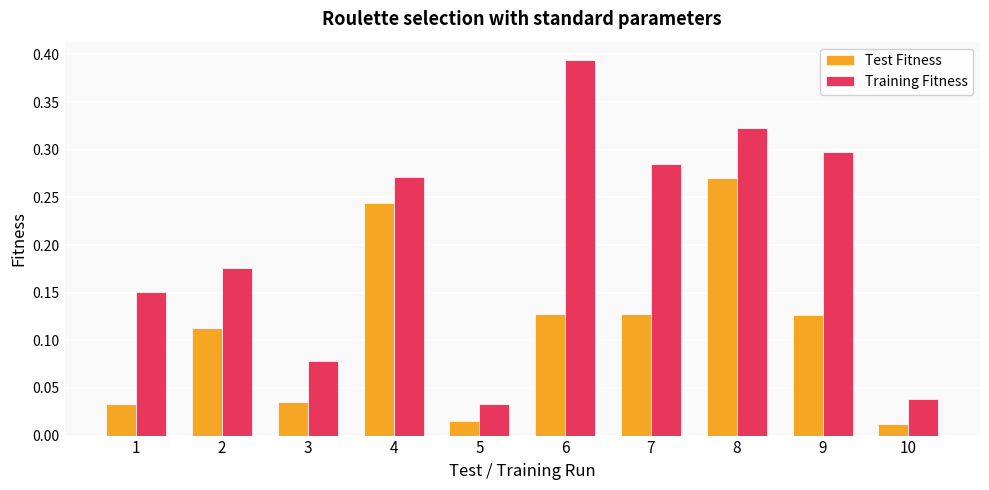

Does the chart contain any negative values?

No